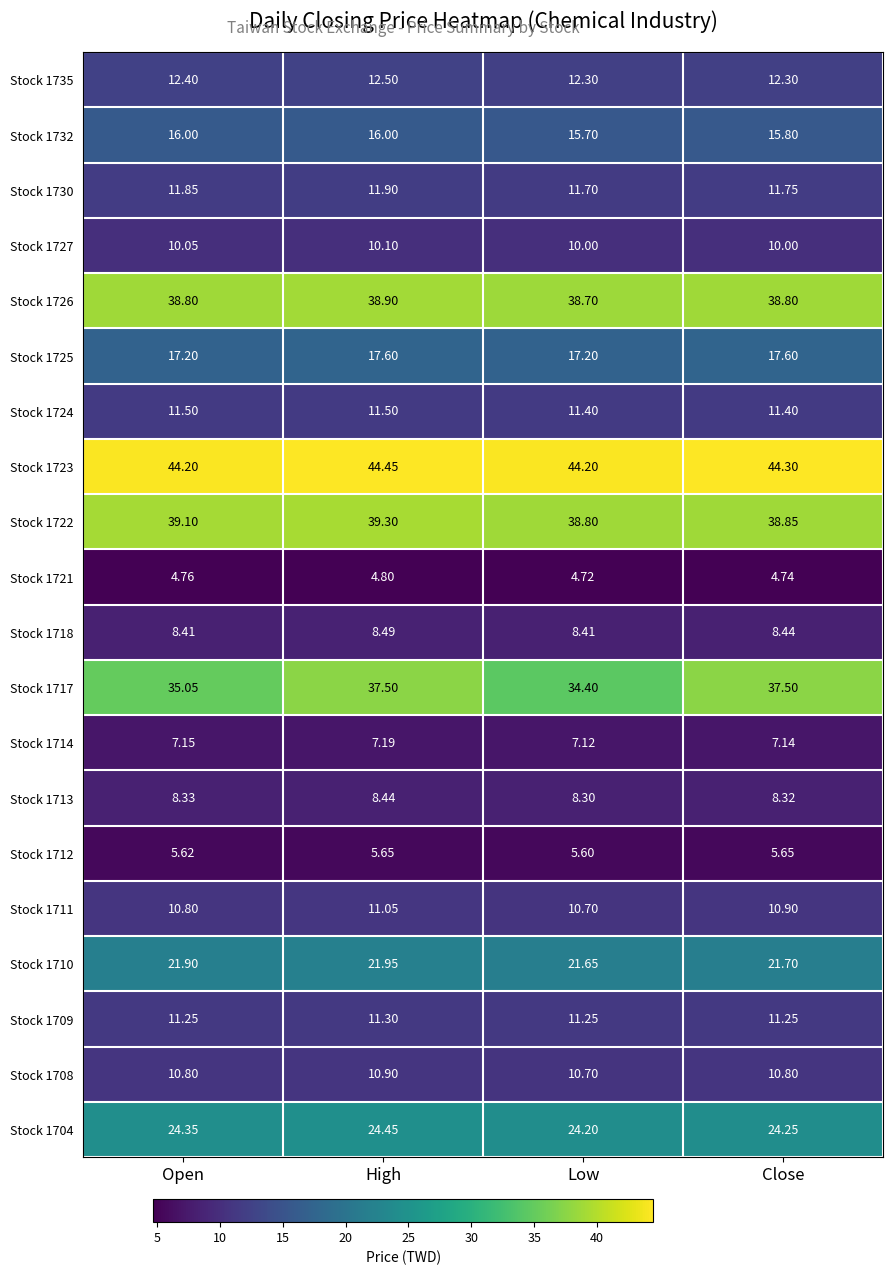

Where does the Stock 1717 series first go above 37?

High